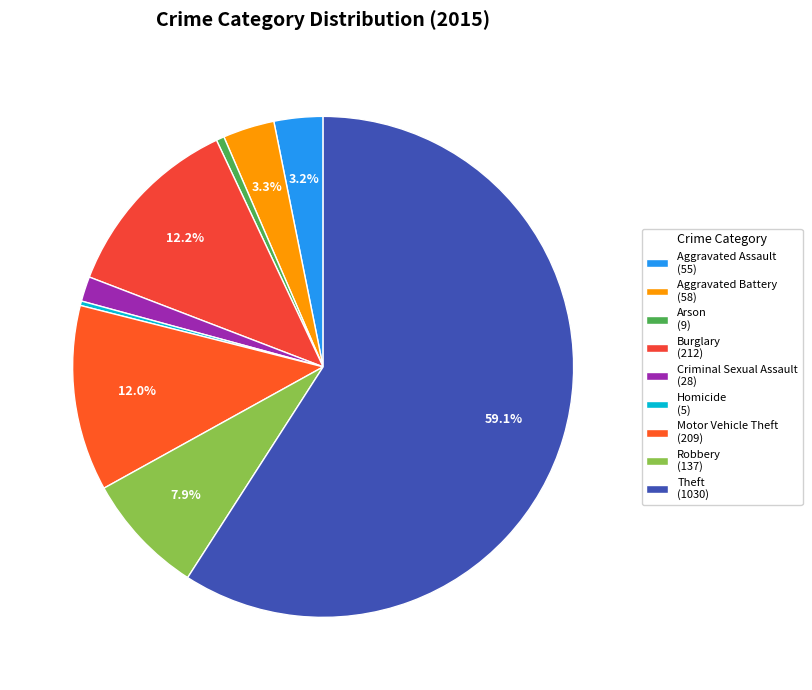

How many slices are in this pie chart?

9